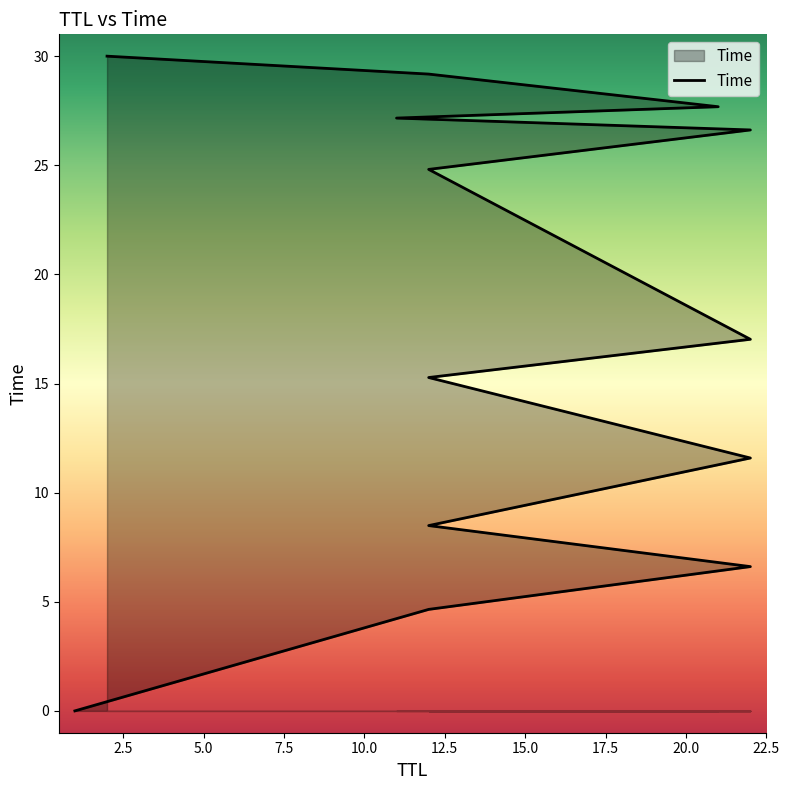

What is the label of the 4th point from the right?

11